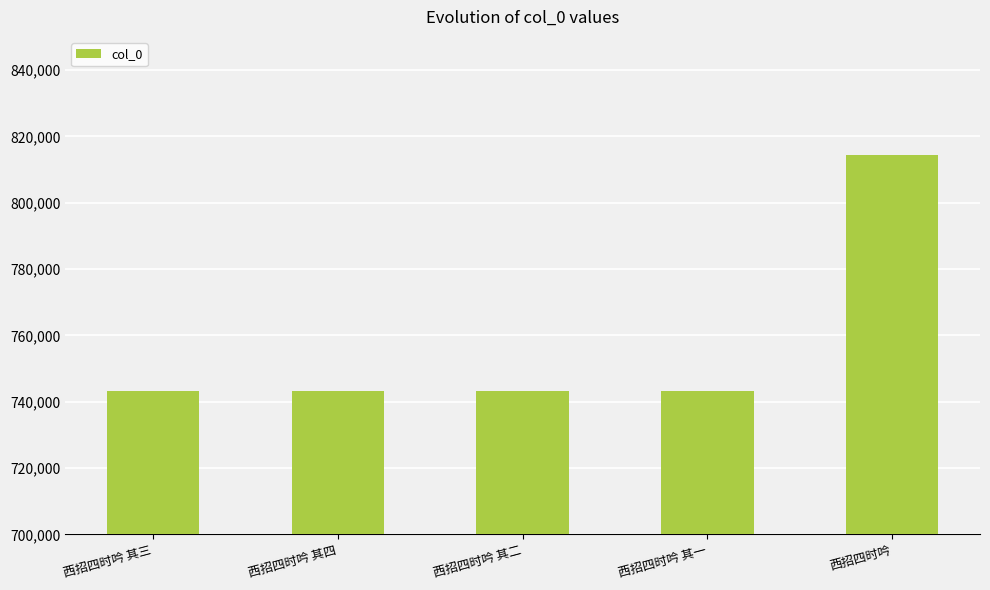

How many distinct data groups are displayed?

1